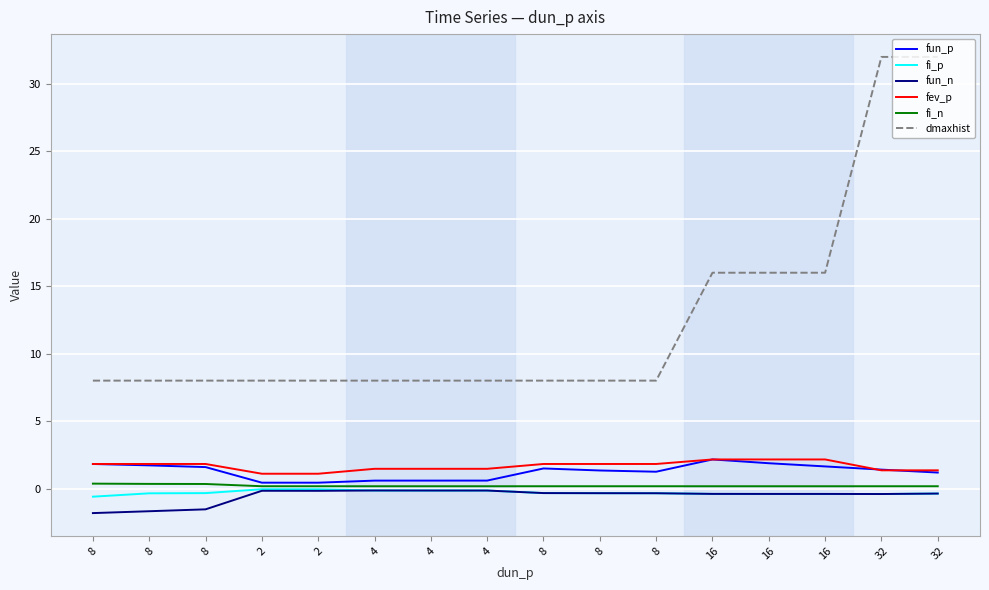

What are all the series names shown in the legend?

fun_p, fi_p, fun_n, fev_p, fi_n, dmaxhist